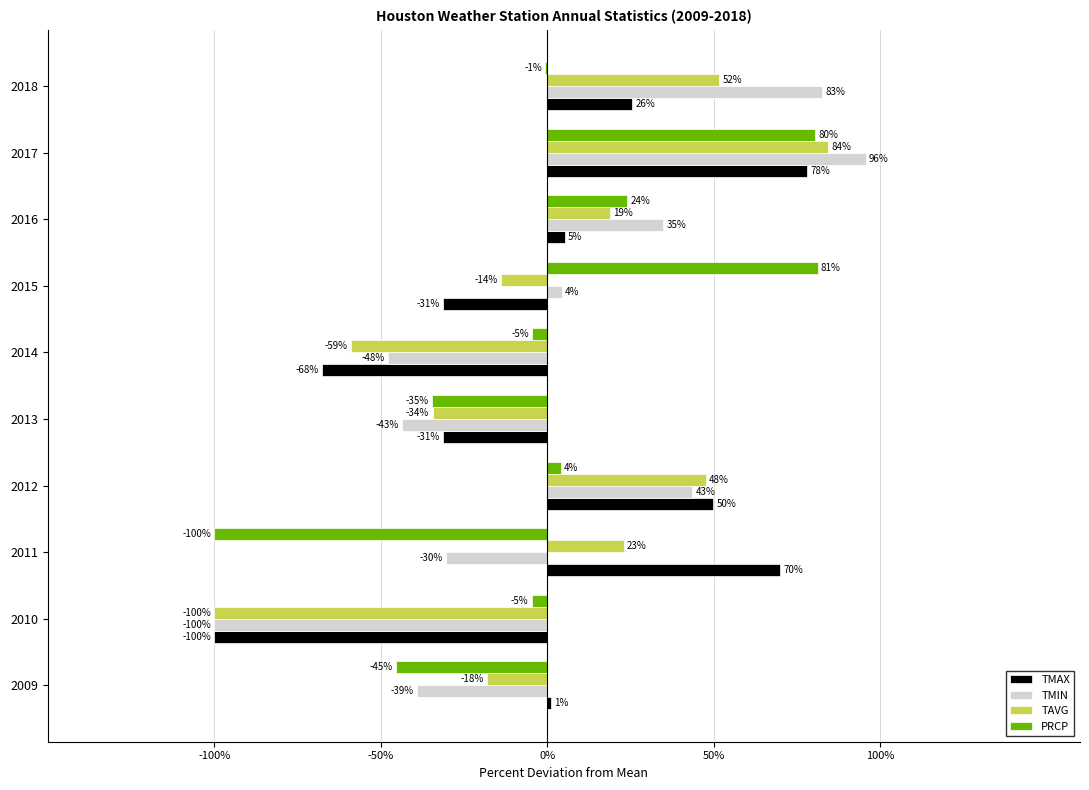

What are all the series names shown in the legend?

TMAX, TMIN, TAVG, PRCP